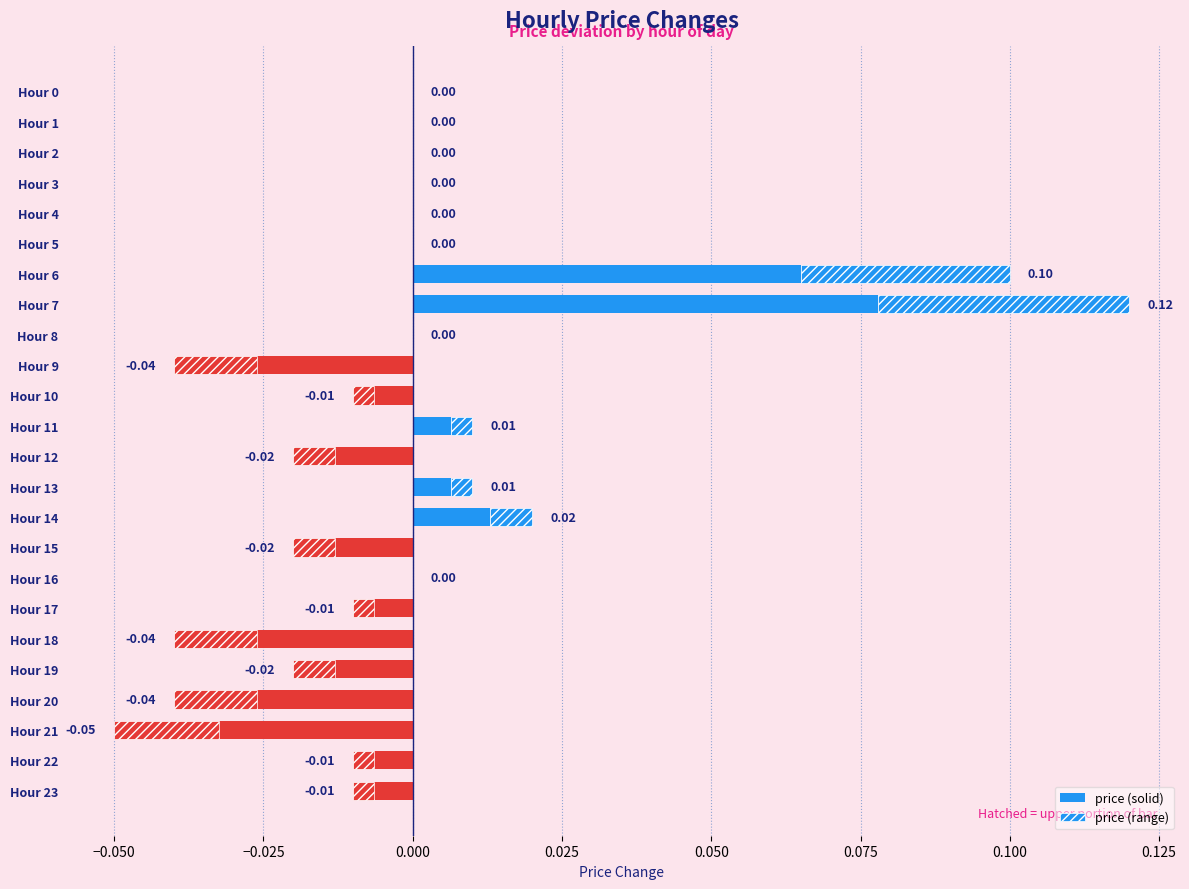

Count the number of data series in this chart.

2